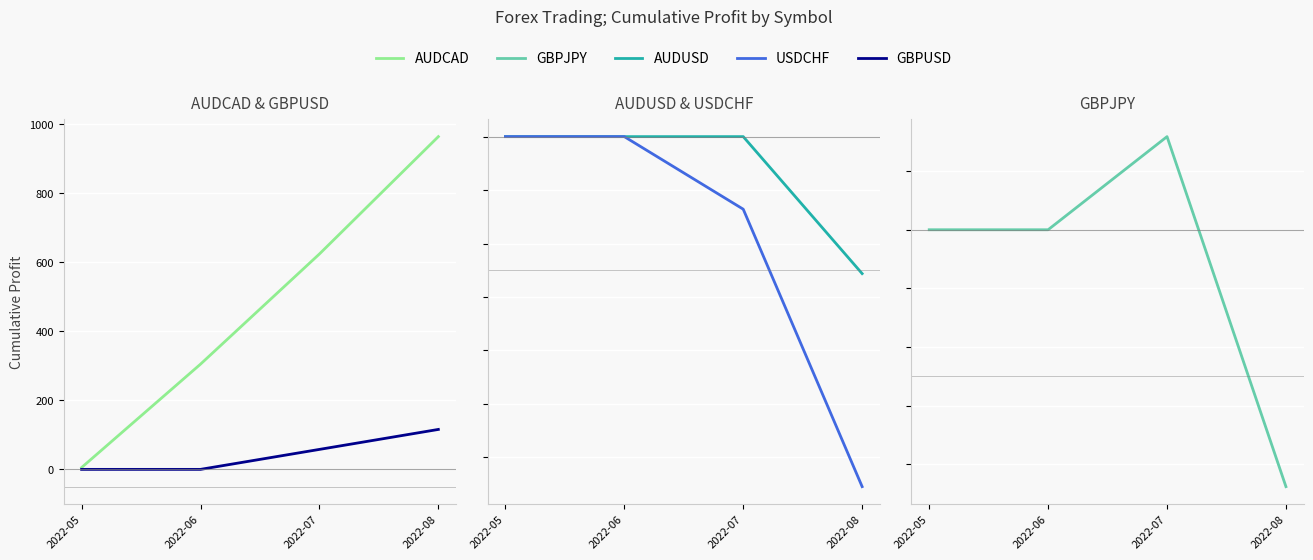

What is the sum of the AUDCAD values at 2022-08 and 2022-06?

1269.3